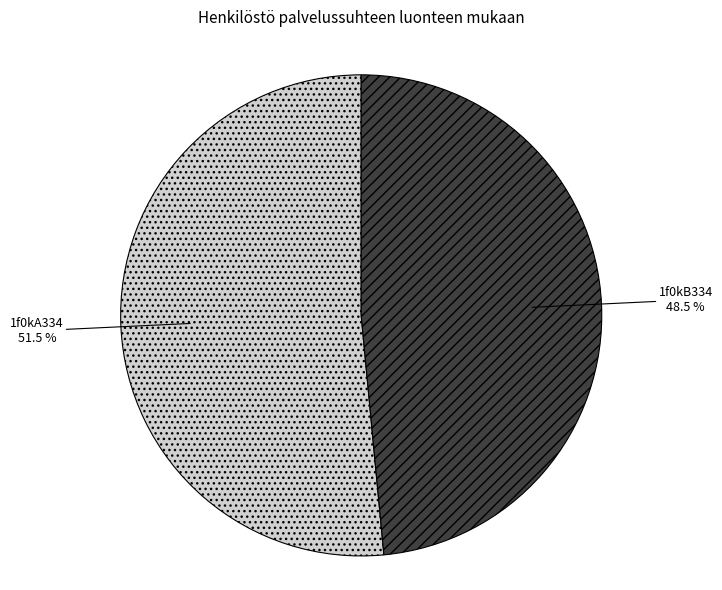

To the nearest percent, what is the combined percentage of 1f0kA334 and 1f0kB334?

100%